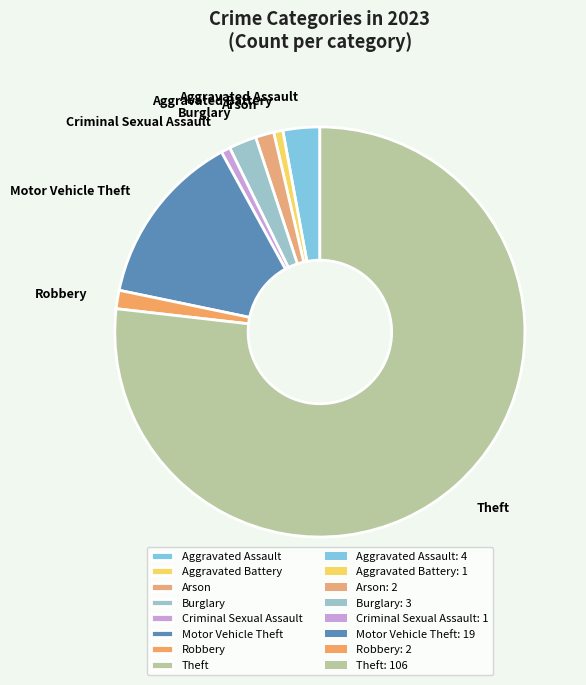

Is there any slice that represents more than half of the pie?

Yes